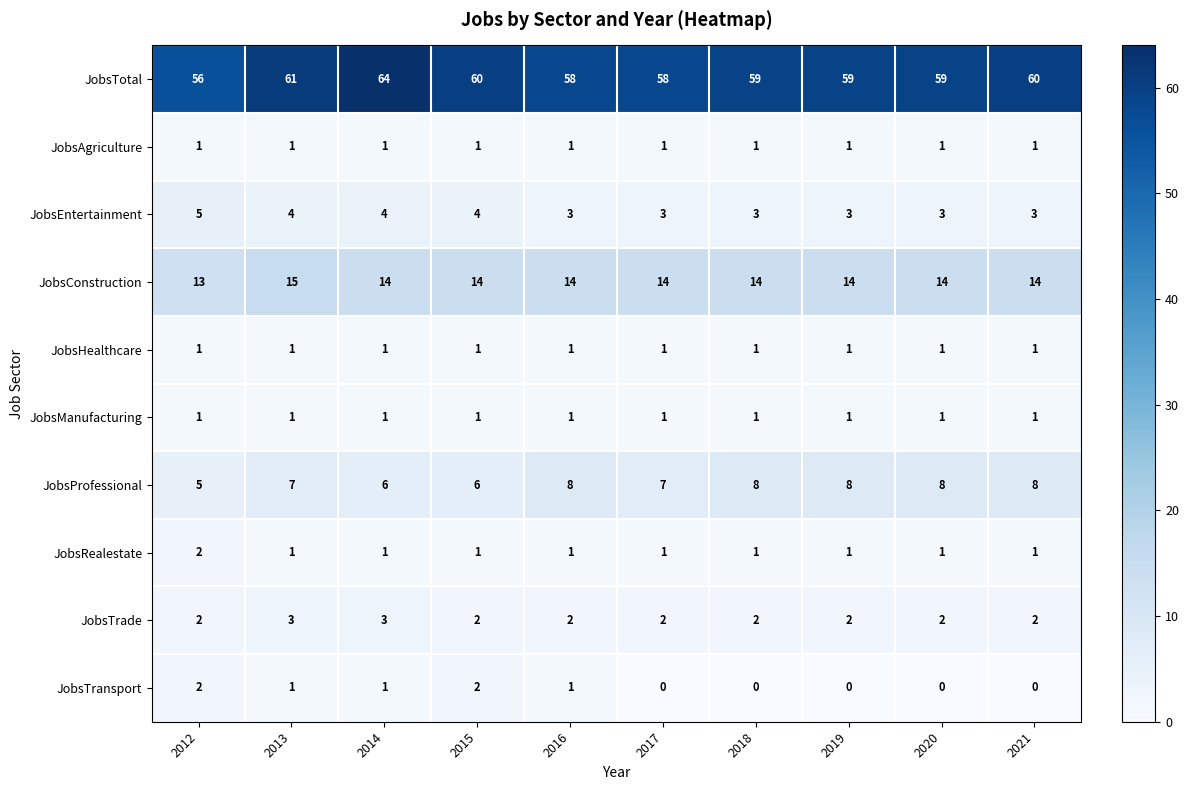

How many JobsRealestate values are between 1 and 2?

10